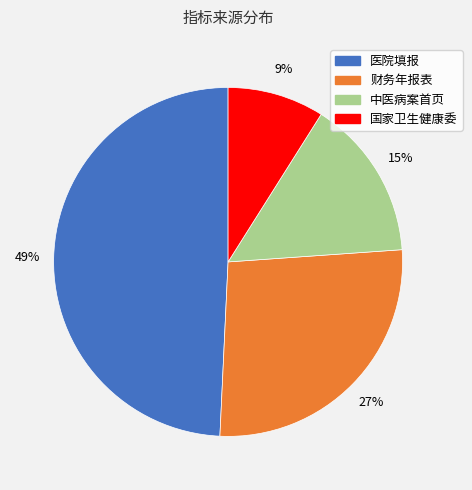

Rank the categories by value from highest to lowest.

医院填报, 财务年报表, 中医病案首页, 国家卫生健康委